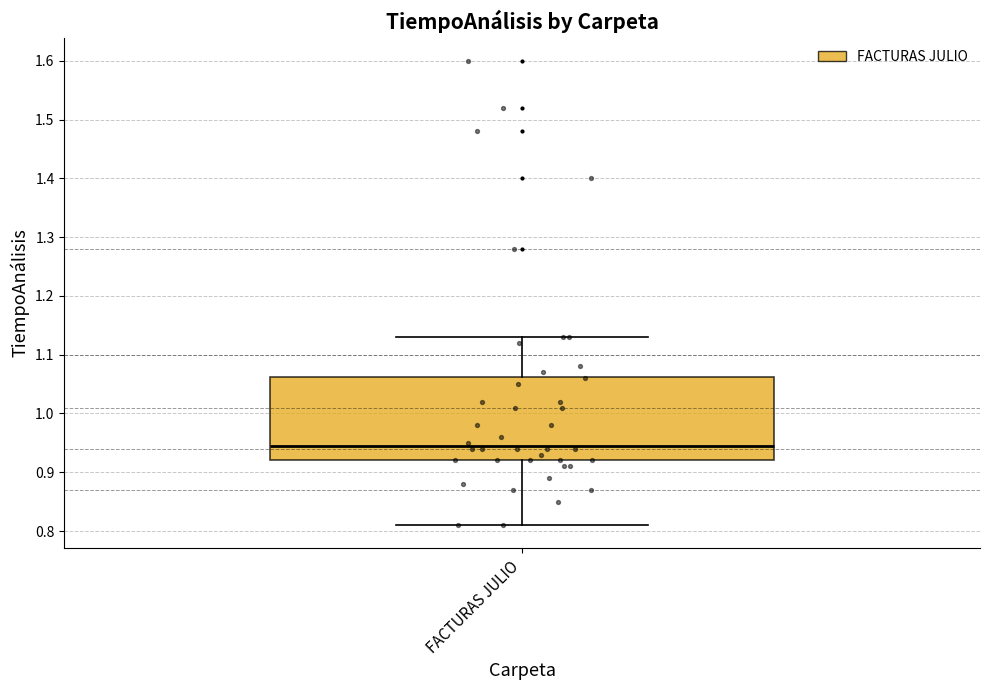

Transcribe this box plot: give where the median line is, the range the box spans, and where the two whiskers end, as read against the y-axis. The values are not printed on the chart, so give them approximately, as read against the axis.

median 0.95, box 0.92 to 1.06, whiskers 0.81 to 1.13